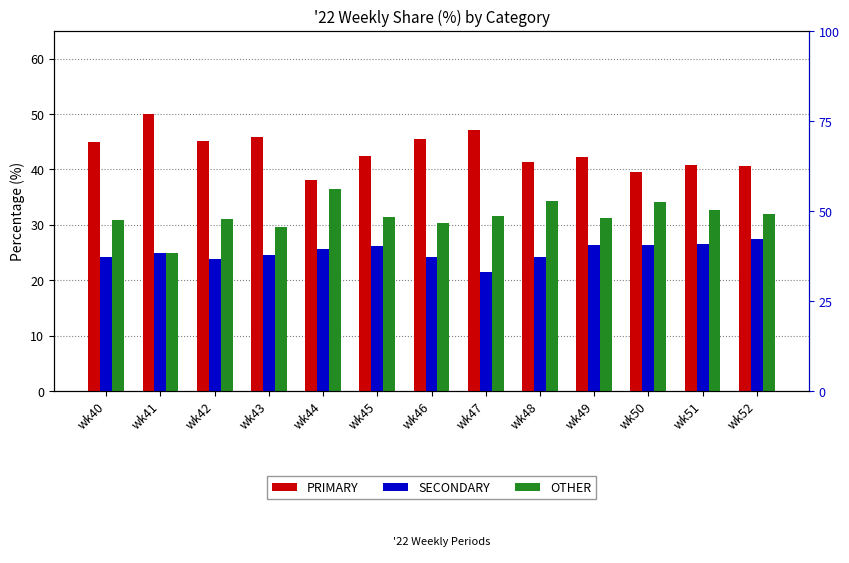

Which series has the widest spread of values?

PRIMARY